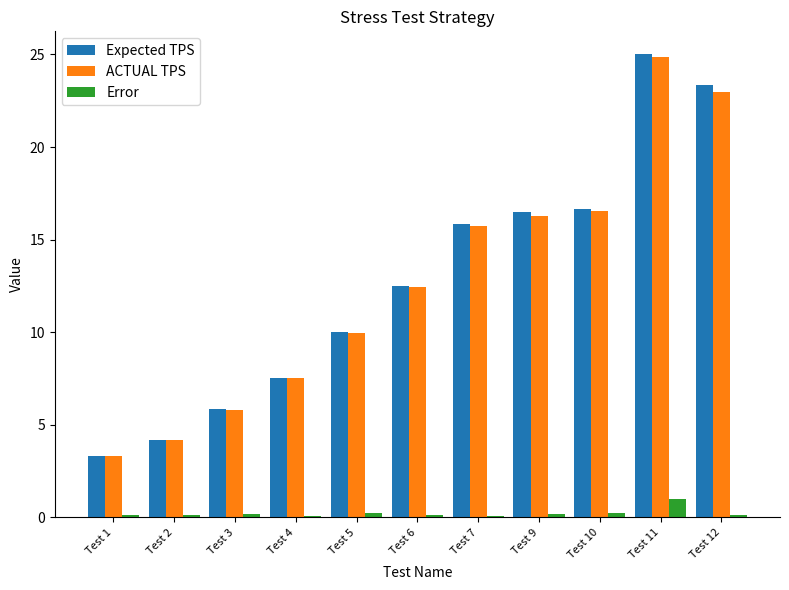

What is the value of the Expected TPS bar at the 2nd from the left?

4.2